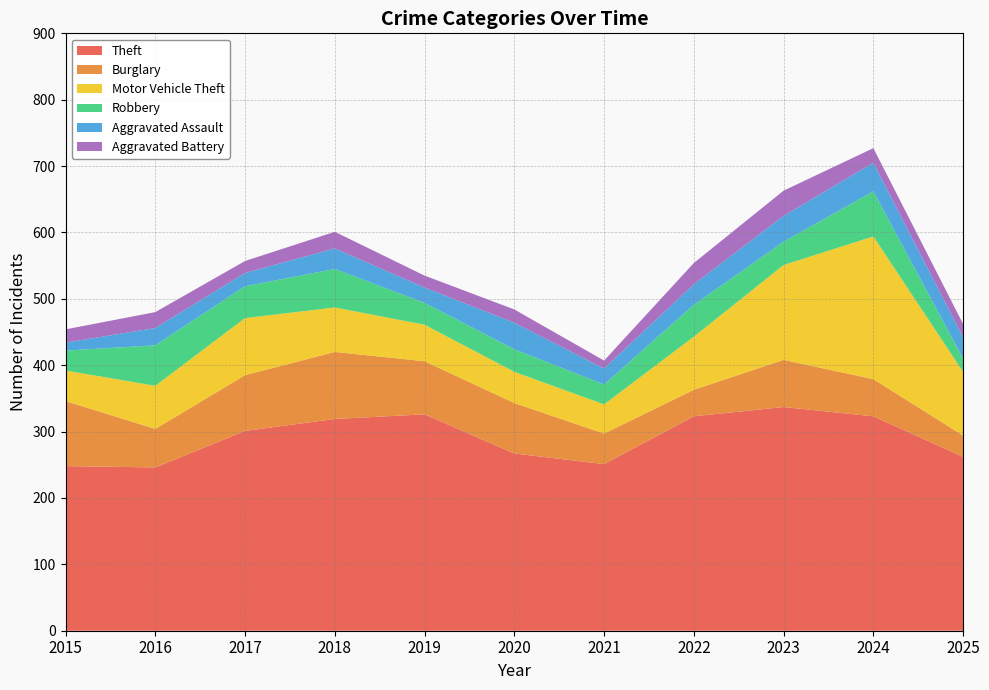

Reading right to left, list all the values displayed in this chart.

Theft: 2025=262	2024=323	2023=337	2022=323	2021=251	2020=267	2019=326	2018=319	2017=301	2016=246	2015=248
Burglary: 2025=32	2024=56	2023=71	2022=40	2021=46	2020=76	2019=80	2018=101	2017=84	2016=58	2015=98
Motor Vehicle Theft: 2025=96	2024=215	2023=143	2022=80	2021=44	2020=47	2019=55	2018=67	2017=86	2016=65	2015=46
Robbery: 2025=20	2024=68	2023=35	2022=48	2021=30	2020=34	2019=33	2018=58	2017=48	2016=61	2015=30
Aggravated Assault: 2025=32	2024=43	2023=39	2022=31	2021=24	2020=40	2019=23	2018=31	2017=20	2016=26	2015=12
Aggravated Battery: 2025=20	2024=22	2023=38	2022=32	2021=12	2020=20	2019=18	2018=25	2017=18	2016=24	2015=20